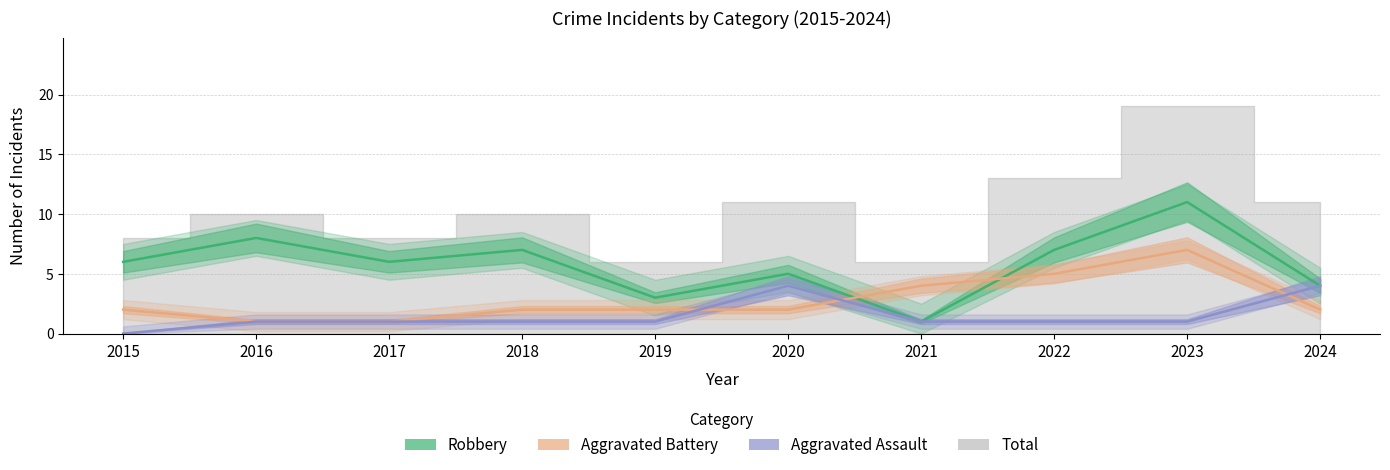

What is the approximate value of Aggravated Battery at 2023?

7